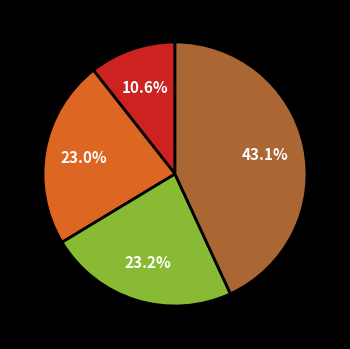

Is there a majority slice in this chart?

No